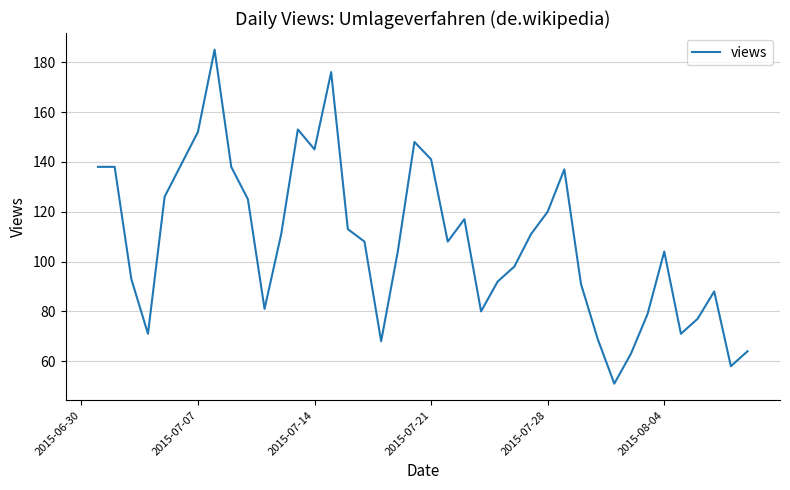

What is the minimum value shown in the chart?

51